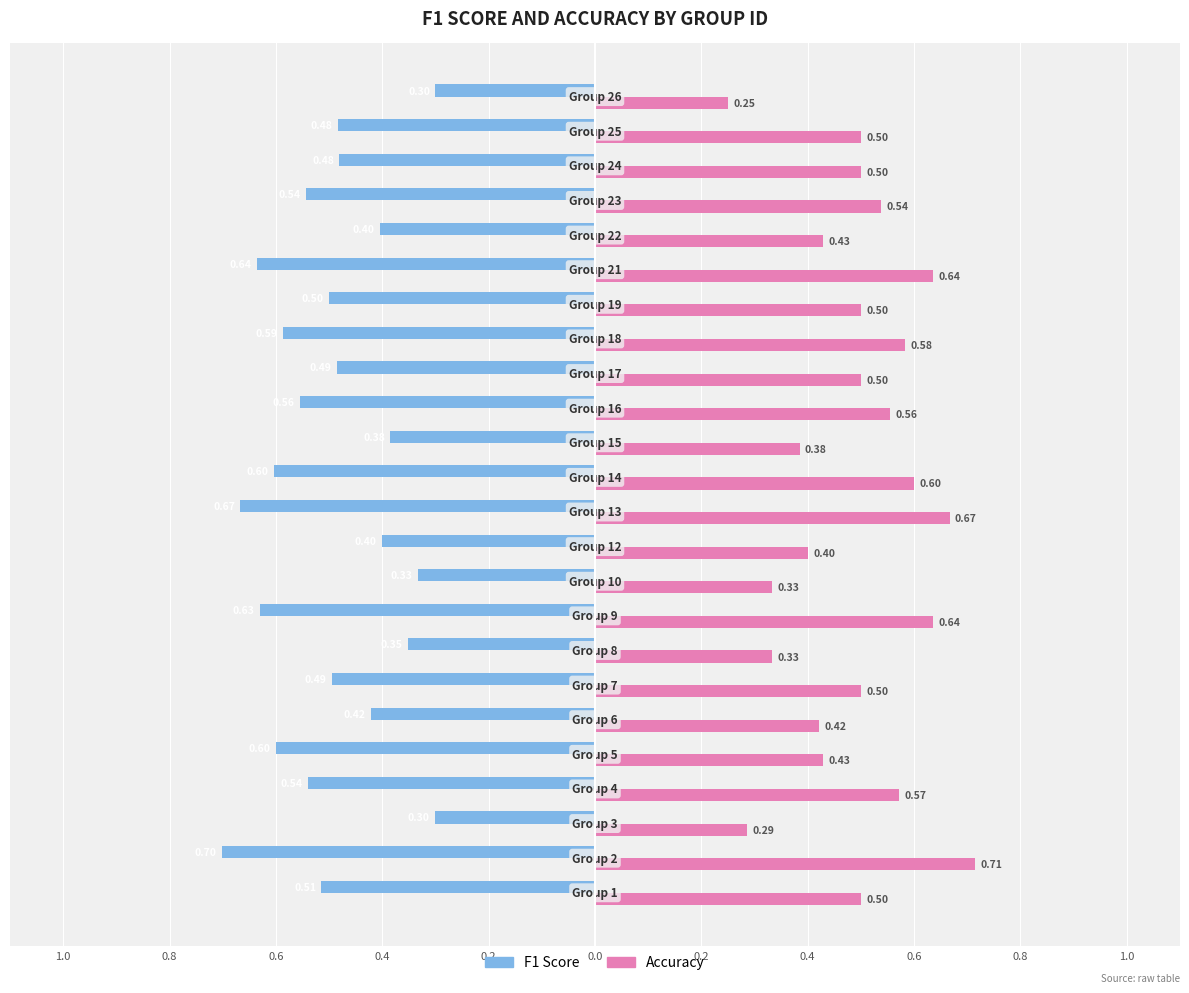

What are all the series names shown in the legend?

F1 Score, Accuracy